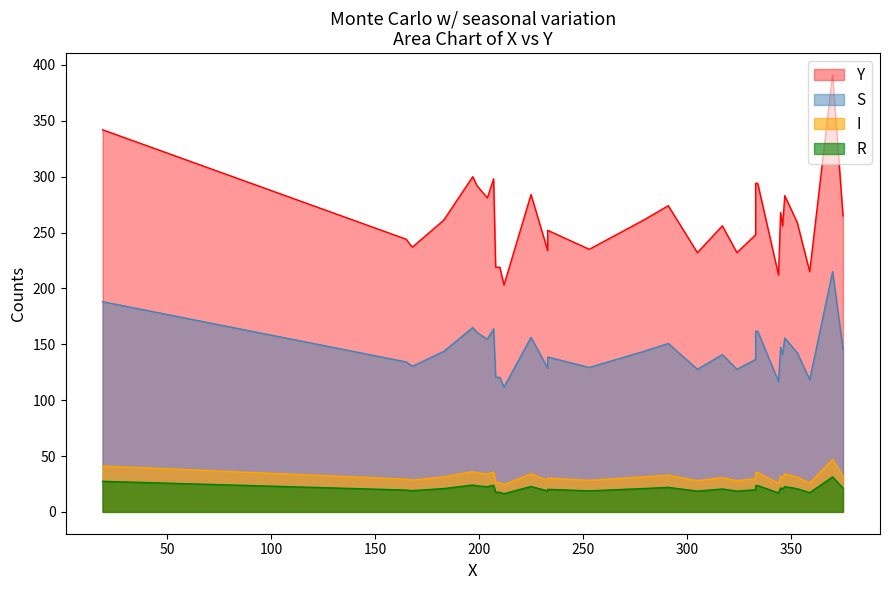

Between 24 and 6, which is larger?

24